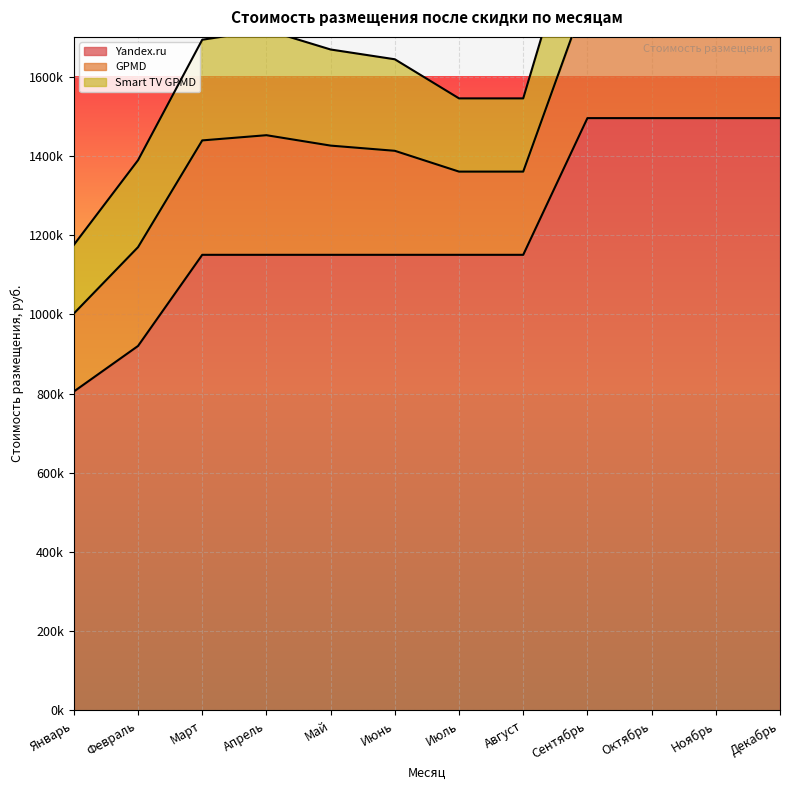

True or false: Yandex.ru and GPMD cross at least once.

False